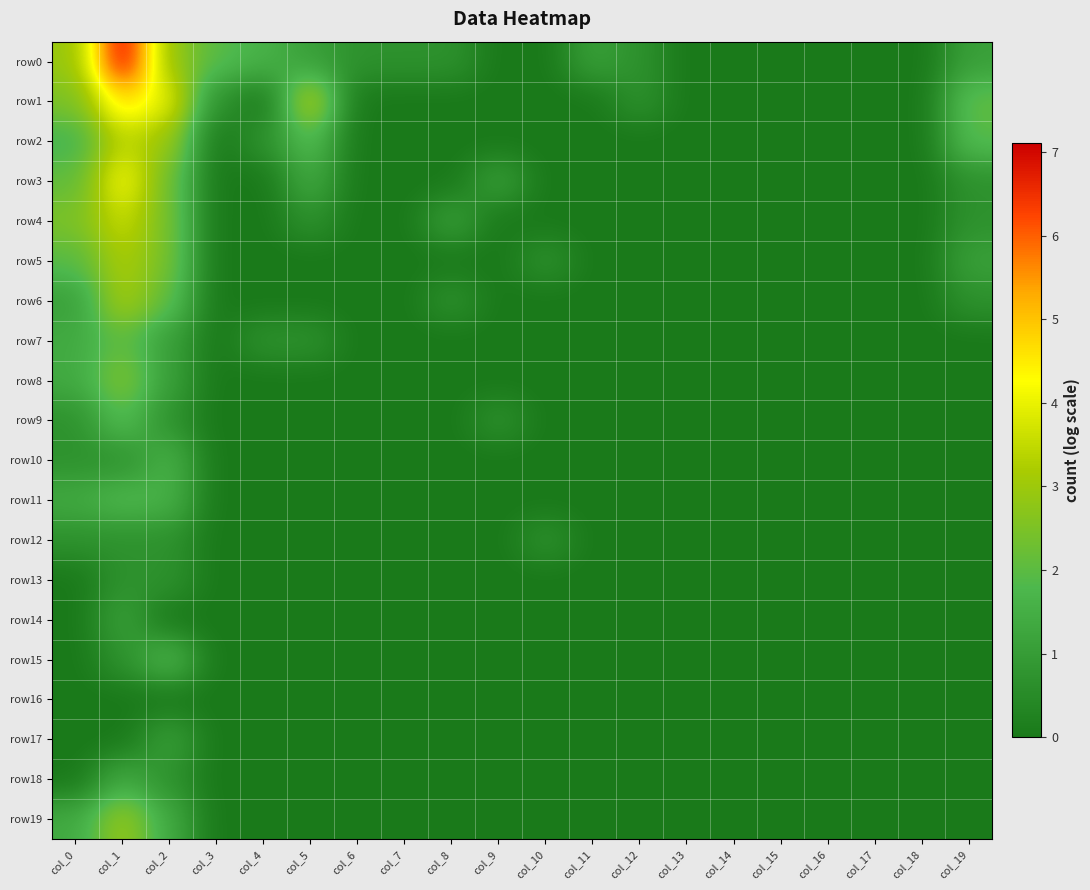

Reading right to left, list all the values displayed in this chart.

row0: col_19=1.1	col_18=0.0	col_17=0.0	col_16=0.0	col_15=0.0	col_14=0.0	col_13=0.0	col_12=0.7	col_11=1.1	col_10=0.0	col_9=0.0	col_8=0.7	col_7=0.7	col_6=0.7	col_5=1.1	col_4=1.6	col_3=1.9	col_2=2.9	col_1=7.1	col_0=2.9
row1: col_19=2.1	col_18=0.0	col_17=0.0	col_16=0.0	col_15=0.0	col_14=0.0	col_13=0.0	col_12=0.7	col_11=0.0	col_10=0.0	col_9=0.0	col_8=0.0	col_7=0.0	col_6=0.0	col_5=3.4	col_4=0.0	col_3=0.7	col_2=4.0	col_1=4.7	col_0=2.5
row2: col_19=1.9	col_18=0.0	col_17=0.0	col_16=0.0	col_15=0.0	col_14=0.0	col_13=0.0	col_12=0.0	col_11=0.0	col_10=0.0	col_9=0.0	col_8=0.0	col_7=0.0	col_6=0.0	col_5=1.9	col_4=0.7	col_3=0.0	col_2=2.9	col_1=3.5	col_0=1.6
row3: col_19=0.7	col_18=0.0	col_17=0.0	col_16=0.0	col_15=0.0	col_14=0.0	col_13=0.0	col_12=0.0	col_11=0.0	col_10=0.0	col_9=1.1	col_8=0.0	col_7=0.0	col_6=0.0	col_5=1.4	col_4=0.0	col_3=0.0	col_2=2.3	col_1=4.2	col_0=2.1
row4: col_19=0.7	col_18=0.0	col_17=0.0	col_16=0.0	col_15=0.0	col_14=0.0	col_13=0.0	col_12=0.0	col_11=0.0	col_10=0.0	col_9=0.0	col_8=1.1	col_7=0.0	col_6=0.0	col_5=0.7	col_4=0.0	col_3=0.0	col_2=2.4	col_1=3.6	col_0=2.5
row5: col_19=1.1	col_18=0.0	col_17=0.0	col_16=0.0	col_15=0.0	col_14=0.0	col_13=0.0	col_12=0.0	col_11=0.0	col_10=0.7	col_9=0.0	col_8=0.0	col_7=0.0	col_6=0.0	col_5=0.0	col_4=0.0	col_3=0.0	col_2=2.4	col_1=3.2	col_0=1.9
row6: col_19=0.7	col_18=0.0	col_17=0.0	col_16=0.0	col_15=0.0	col_14=0.0	col_13=0.0	col_12=0.0	col_11=0.0	col_10=0.0	col_9=0.0	col_8=0.7	col_7=0.0	col_6=0.0	col_5=0.0	col_4=0.0	col_3=0.0	col_2=2.1	col_1=3.1	col_0=1.1
row7: col_19=0.0	col_18=0.0	col_17=0.0	col_16=0.0	col_15=0.0	col_14=0.0	col_13=0.0	col_12=0.0	col_11=0.0	col_10=0.0	col_9=0.0	col_8=0.0	col_7=0.0	col_6=0.0	col_5=0.7	col_4=0.7	col_3=0.0	col_2=1.1	col_1=2.1	col_0=1.4
row8: col_19=0.0	col_18=0.0	col_17=0.0	col_16=0.0	col_15=0.0	col_14=0.0	col_13=0.0	col_12=0.0	col_11=0.0	col_10=0.0	col_9=0.0	col_8=0.0	col_7=0.0	col_6=0.0	col_5=0.0	col_4=0.0	col_3=0.0	col_2=1.1	col_1=2.6	col_0=1.4
row9: col_19=0.0	col_18=0.0	col_17=0.0	col_16=0.0	col_15=0.0	col_14=0.0	col_13=0.0	col_12=0.0	col_11=0.0	col_10=0.0	col_9=0.7	col_8=0.0	col_7=0.0	col_6=0.0	col_5=0.0	col_4=0.0	col_3=0.0	col_2=0.7	col_1=1.9	col_0=0.7
row10: col_19=0.0	col_18=0.0	col_17=0.0	col_16=0.0	col_15=0.0	col_14=0.0	col_13=0.0	col_12=0.0	col_11=0.0	col_10=0.0	col_9=0.0	col_8=0.0	col_7=0.0	col_6=0.0	col_5=0.0	col_4=0.0	col_3=0.0	col_2=1.6	col_1=0.7	col_0=0.7
row11: col_19=0.0	col_18=0.0	col_17=0.0	col_16=0.0	col_15=0.0	col_14=0.0	col_13=0.0	col_12=0.0	col_11=0.0	col_10=0.0	col_9=0.0	col_8=0.0	col_7=0.0	col_6=0.0	col_5=0.0	col_4=0.0	col_3=0.0	col_2=1.6	col_1=1.8	col_0=1.4
row12: col_19=0.0	col_18=0.0	col_17=0.0	col_16=0.0	col_15=0.0	col_14=0.0	col_13=0.0	col_12=0.0	col_11=0.0	col_10=0.7	col_9=0.0	col_8=0.0	col_7=0.0	col_6=0.0	col_5=0.0	col_4=0.0	col_3=0.0	col_2=0.7	col_1=0.7	col_0=0.7
row13: col_19=0.0	col_18=0.0	col_17=0.0	col_16=0.0	col_15=0.0	col_14=0.0	col_13=0.0	col_12=0.0	col_11=0.0	col_10=0.0	col_9=0.0	col_8=0.0	col_7=0.0	col_6=0.0	col_5=0.0	col_4=0.0	col_3=0.0	col_2=0.7	col_1=0.7	col_0=0.0
row14: col_19=0.0	col_18=0.0	col_17=0.0	col_16=0.0	col_15=0.0	col_14=0.0	col_13=0.0	col_12=0.0	col_11=0.0	col_10=0.0	col_9=0.0	col_8=0.0	col_7=0.0	col_6=0.0	col_5=0.0	col_4=0.0	col_3=0.0	col_2=0.0	col_1=1.1	col_0=0.0
row15: col_19=0.0	col_18=0.0	col_17=0.0	col_16=0.0	col_15=0.0	col_14=0.0	col_13=0.0	col_12=0.0	col_11=0.0	col_10=0.0	col_9=0.0	col_8=0.0	col_7=0.0	col_6=0.0	col_5=0.0	col_4=0.0	col_3=0.0	col_2=1.8	col_1=0.7	col_0=0.0
row16: col_19=0.0	col_18=0.0	col_17=0.0	col_16=0.0	col_15=0.0	col_14=0.0	col_13=0.0	col_12=0.0	col_11=0.0	col_10=0.0	col_9=0.0	col_8=0.0	col_7=0.0	col_6=0.0	col_5=0.0	col_4=0.0	col_3=0.0	col_2=0.0	col_1=0.0	col_0=0.0
row17: col_19=0.0	col_18=0.0	col_17=0.0	col_16=0.0	col_15=0.0	col_14=0.0	col_13=0.0	col_12=0.0	col_11=0.0	col_10=0.0	col_9=0.0	col_8=0.0	col_7=0.0	col_6=0.0	col_5=0.0	col_4=0.0	col_3=0.0	col_2=1.1	col_1=0.0	col_0=0.0
row18: col_19=0.0	col_18=0.0	col_17=0.0	col_16=0.0	col_15=0.0	col_14=0.0	col_13=0.0	col_12=0.0	col_11=0.0	col_10=0.0	col_9=0.0	col_8=0.0	col_7=0.0	col_6=0.0	col_5=0.0	col_4=0.0	col_3=0.0	col_2=0.7	col_1=1.4	col_0=0.0
row19: col_19=0.0	col_18=0.0	col_17=0.0	col_16=0.0	col_15=0.0	col_14=0.0	col_13=0.0	col_12=0.0	col_11=0.0	col_10=0.0	col_9=0.0	col_8=0.0	col_7=0.0	col_6=0.0	col_5=0.0	col_4=0.0	col_3=0.0	col_2=1.4	col_1=2.9	col_0=1.4